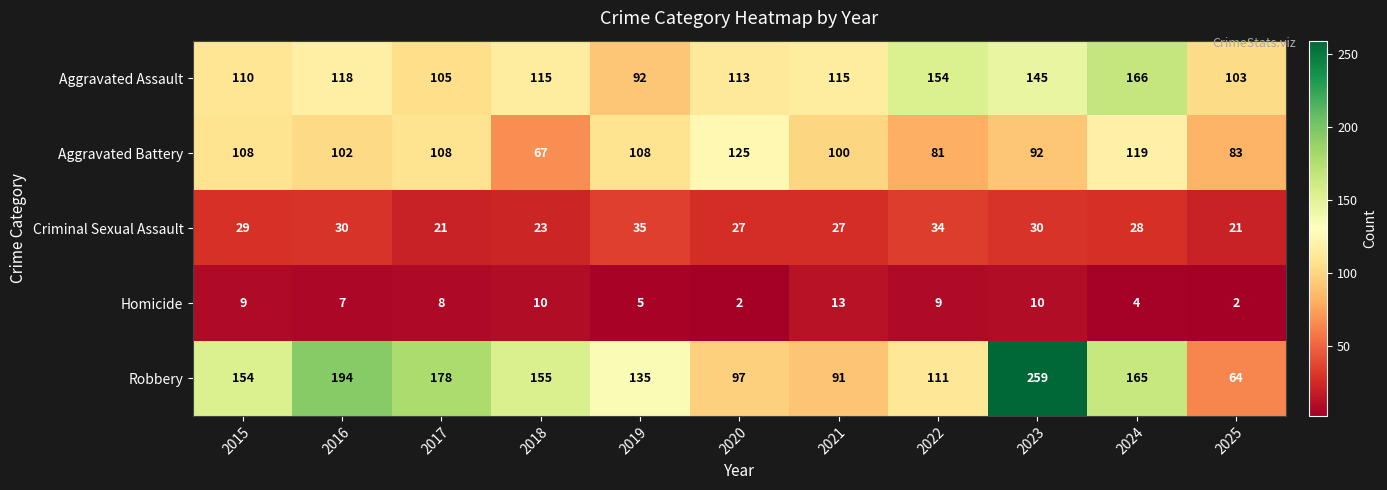

What is the spread (max minus min) of values at 2023?

249